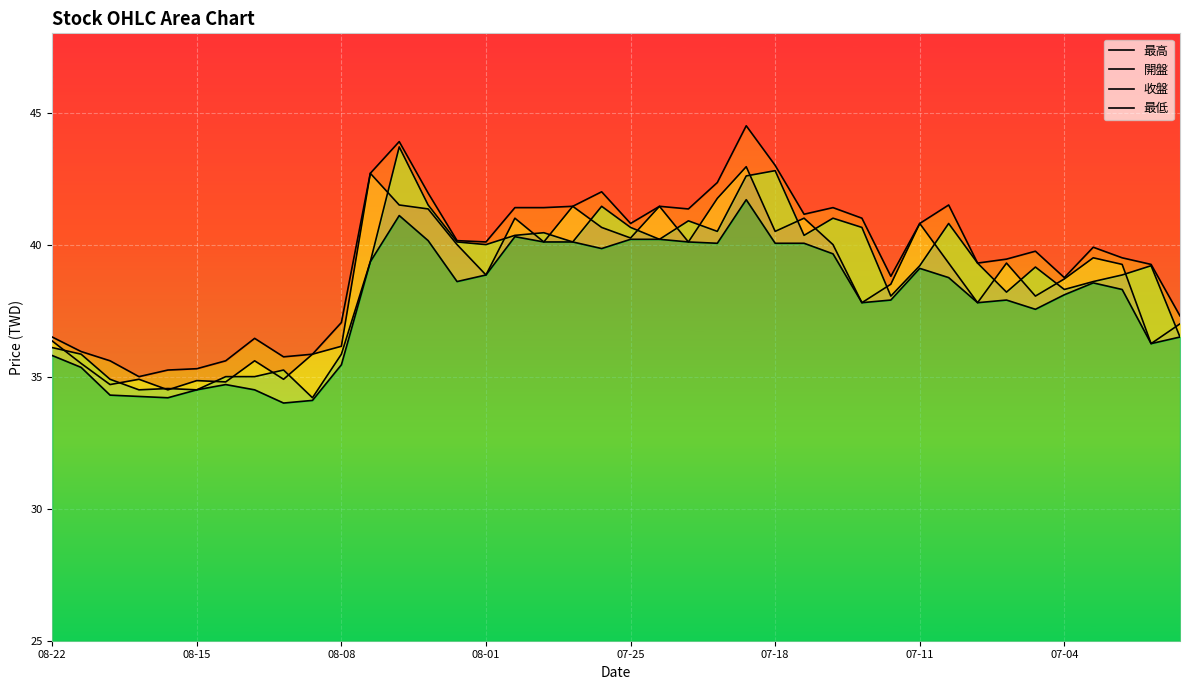

Rank the categories by 收盤 value from highest to lowest.

12, 25, 24, 13, 19, 27, 22, 31, 20, 28, 23, 17, 16, 26, 21, 14, 18, 15, 11, 32, 30, 38, 34, 37, 36, 35, 33, 29, 39, 08-22, 08-15, 10, 8, 07-11, 07-04, 08-08, 07-25, 08-01, 07-18, 9